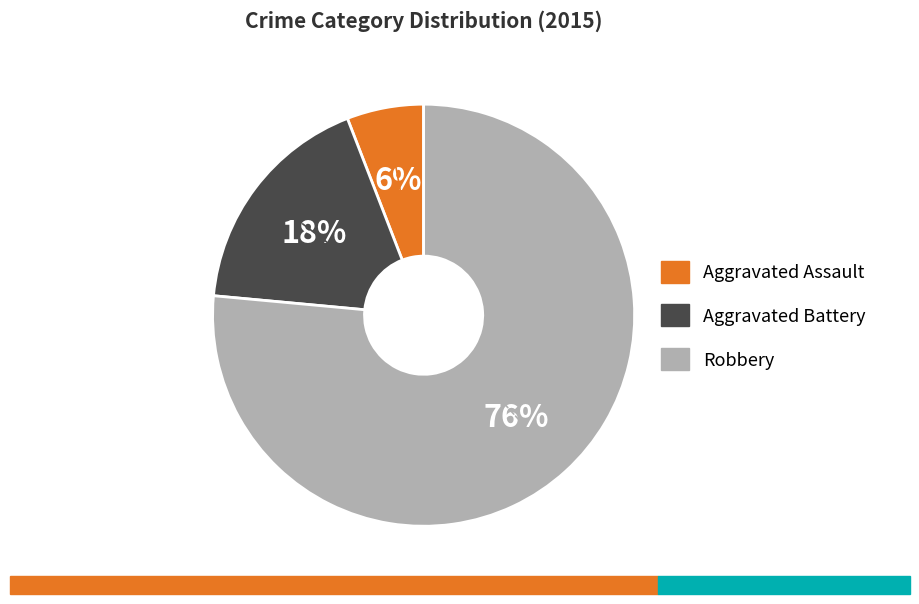

To the nearest percent, what is the average slice percentage?

33%